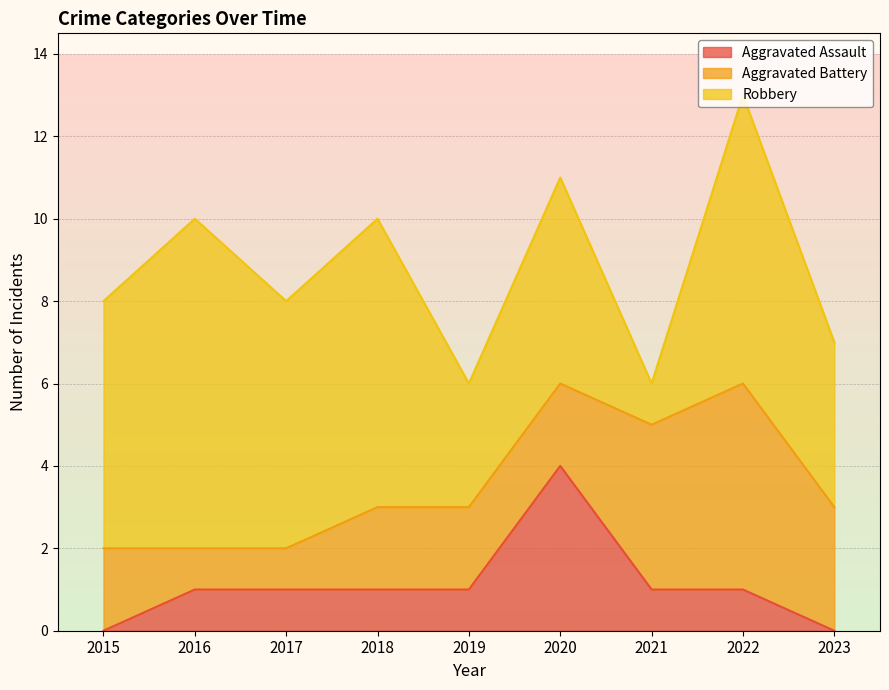

At 2016, list the series in order from smallest to largest.

Aggravated Assault, Aggravated Battery, Robbery